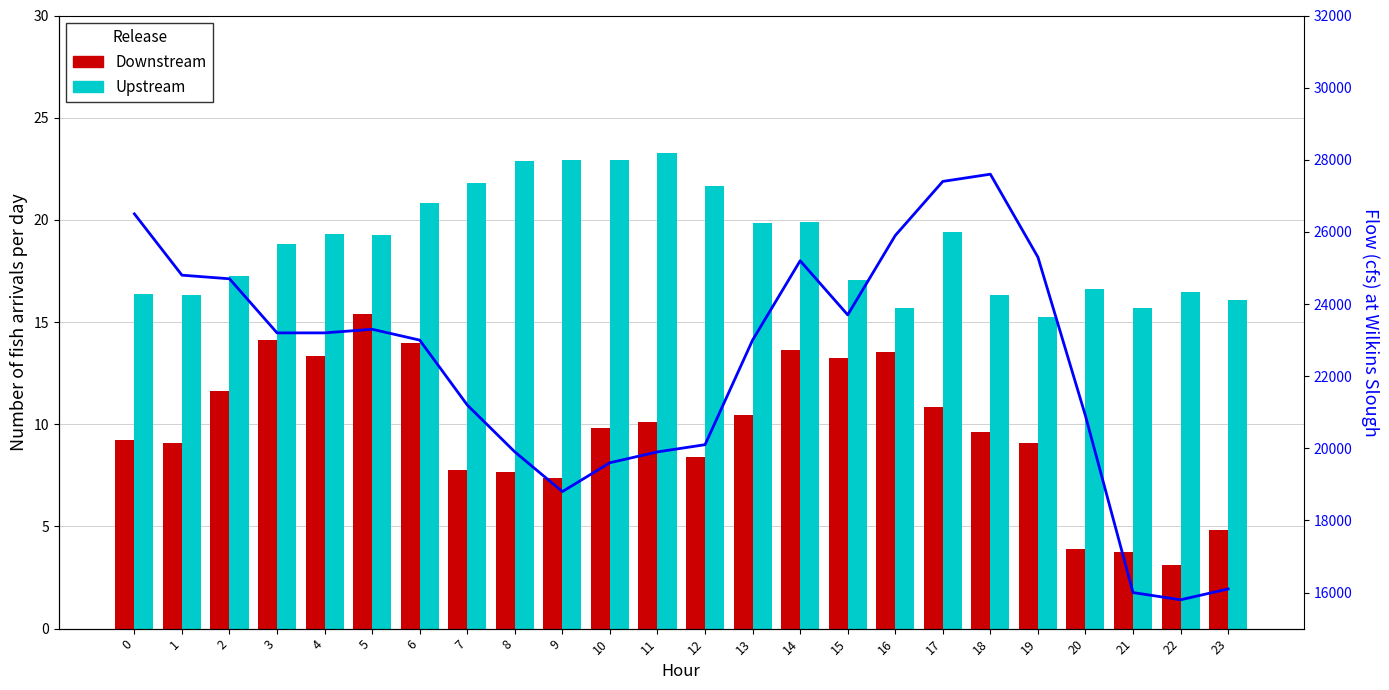

List the series in order of their peak value, highest first.

ATT8 (Flow proxy), ATT13 (Upstream), ATT12 (Downstream)